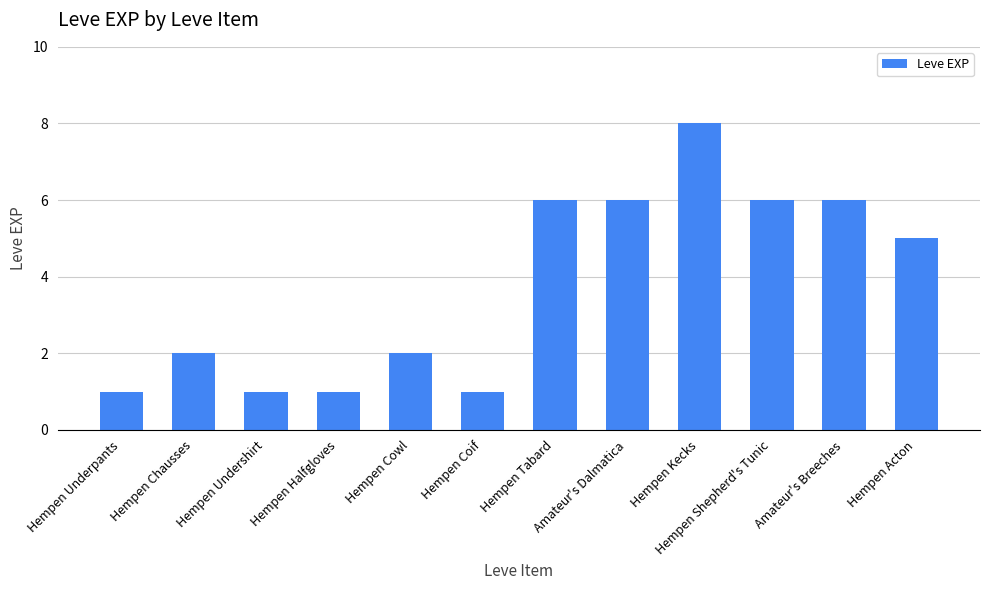

Approximately how many times larger is the value at Amateur's Breeches compared to Hempen Coif?

6.0